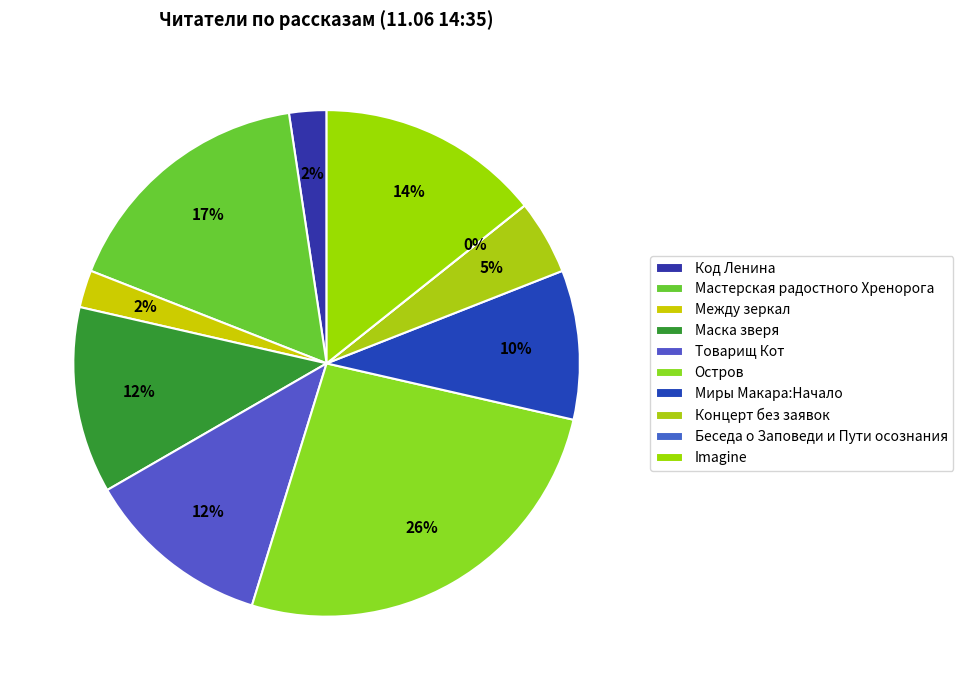

How many segments does this pie chart have?

10